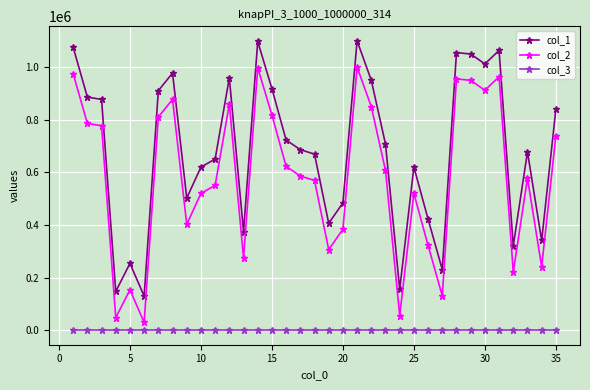

What is the value of the col_1 point at the 30th from the left?

1011260